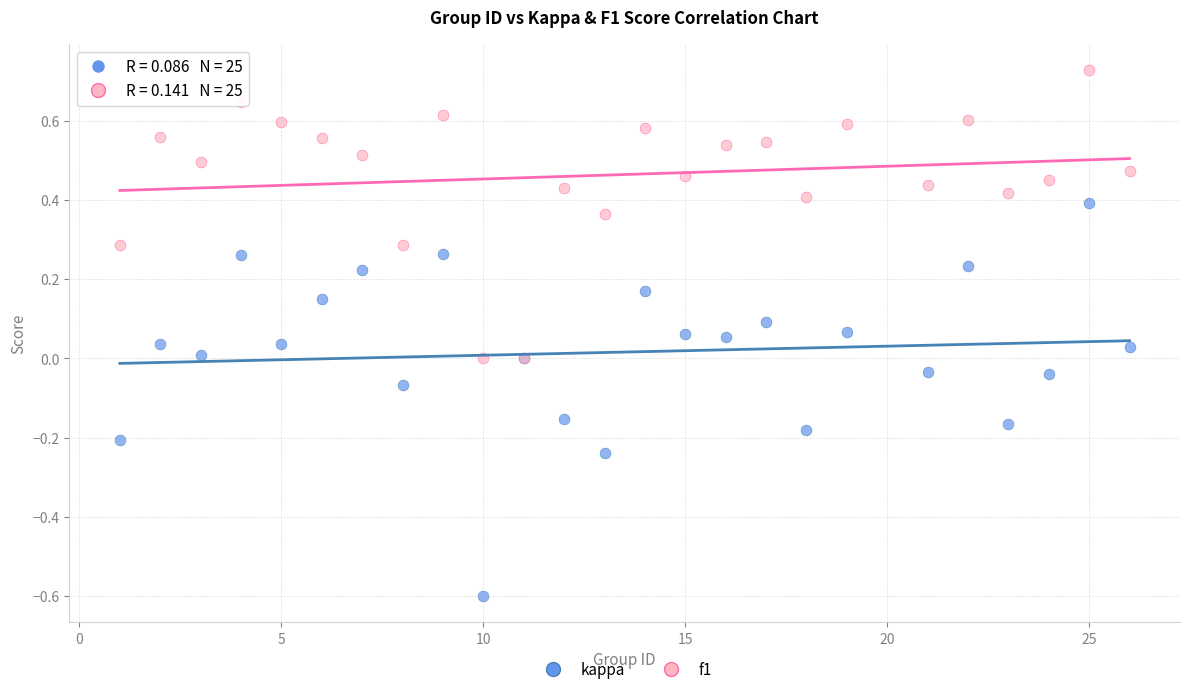

Which series contains the highest Y value?

f1